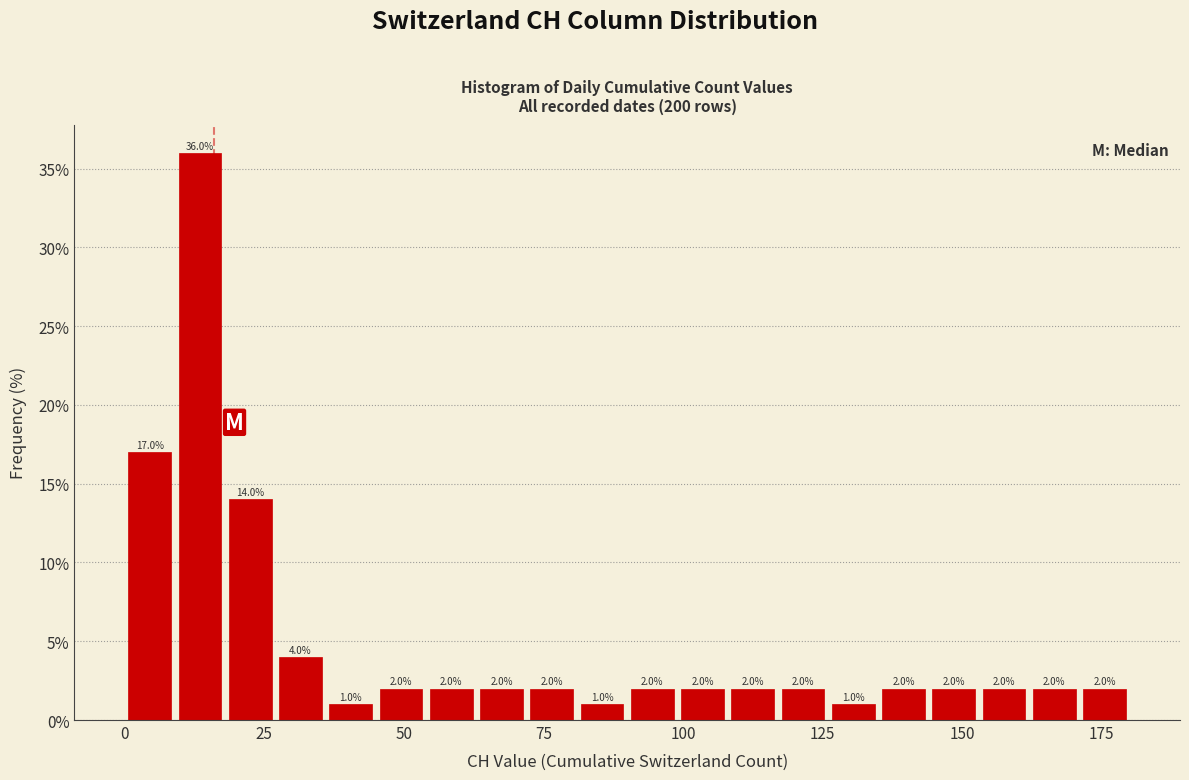

Around what value on the x-axis is the tallest bar? Give the approximate position of its centre, as read against the axis.

15